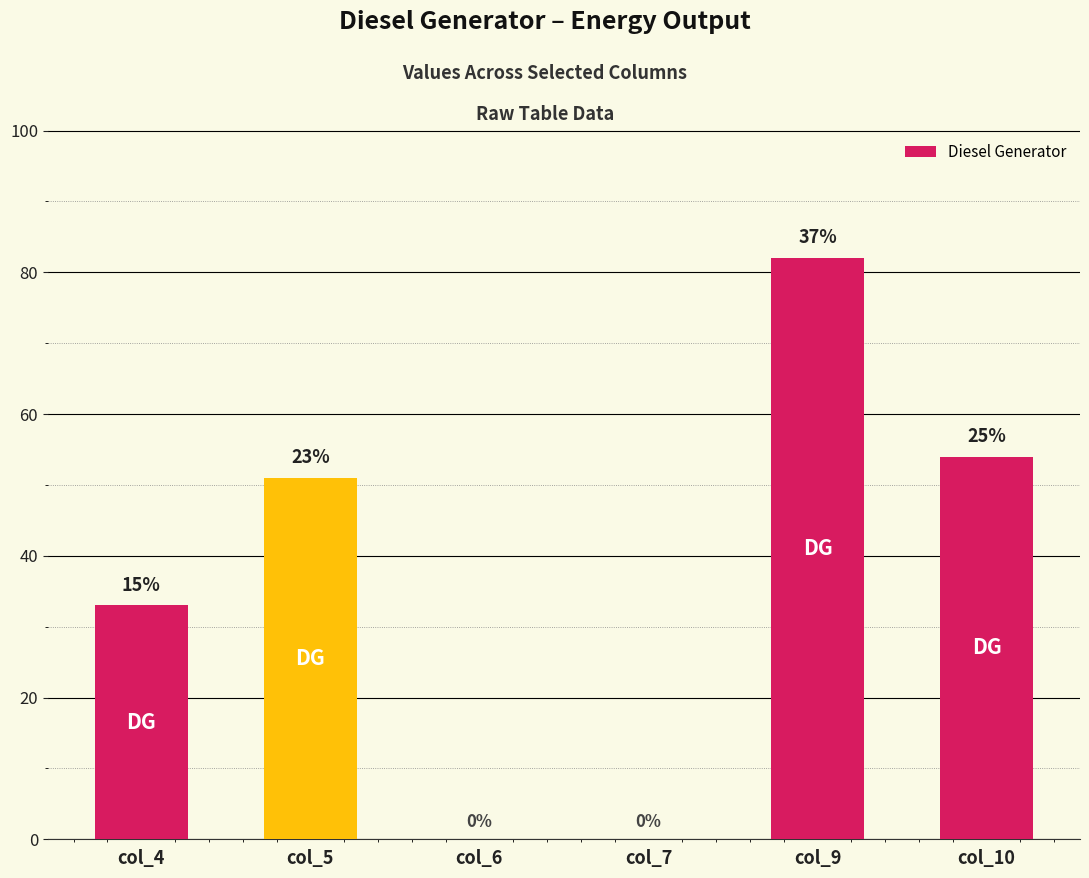

What is the value of the 6th bar from the left?

54